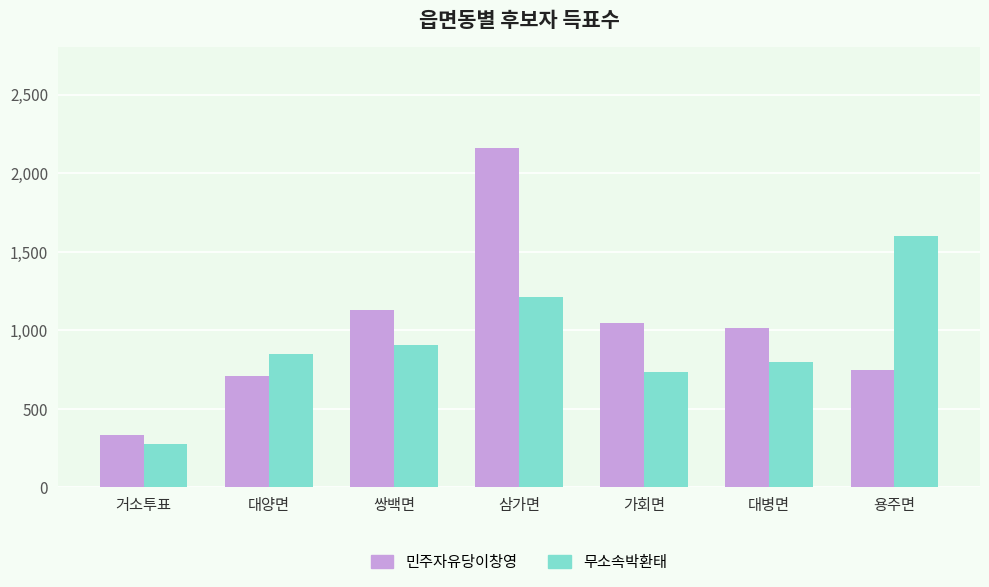

What is the lowest value of the 민주자유당이창영 series?

334